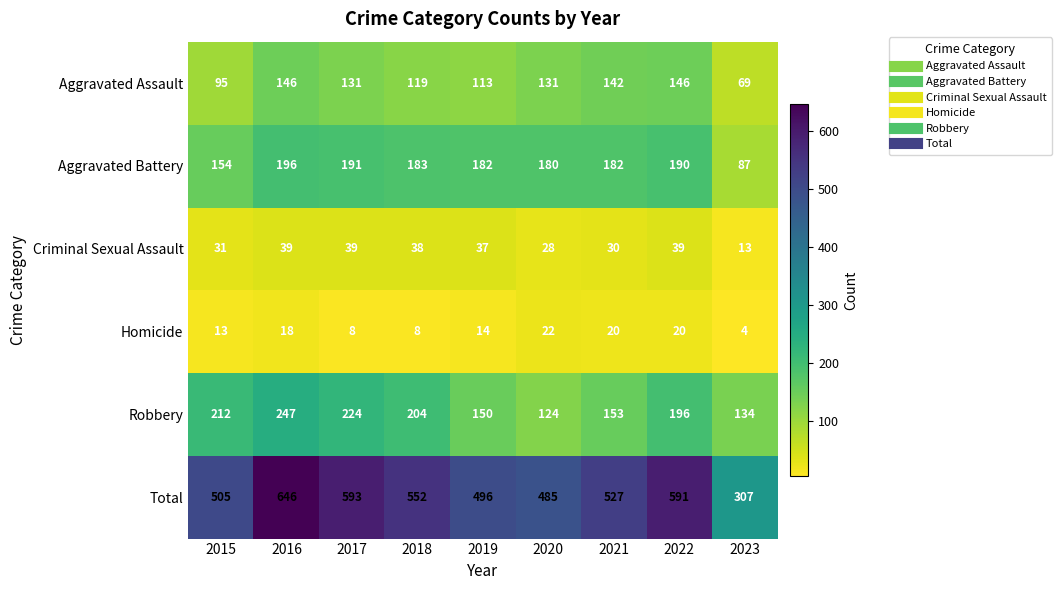

Count the number of data series in this chart.

6